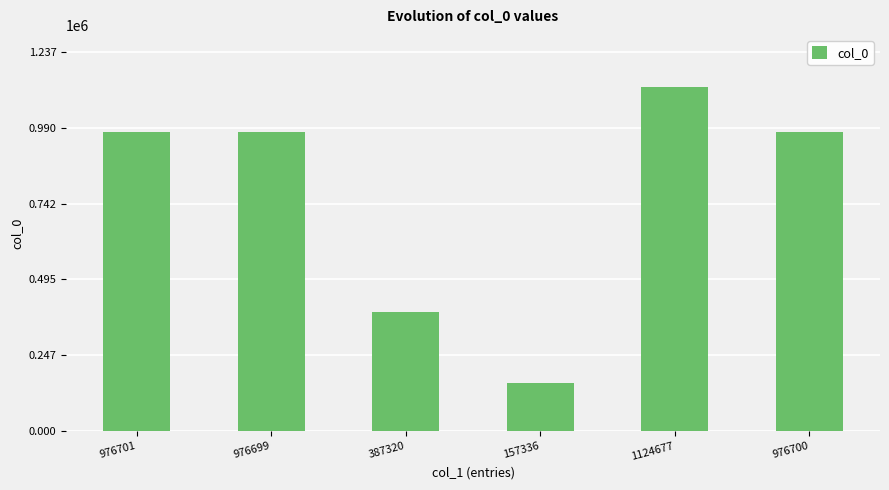

Are the bars horizontal?

No